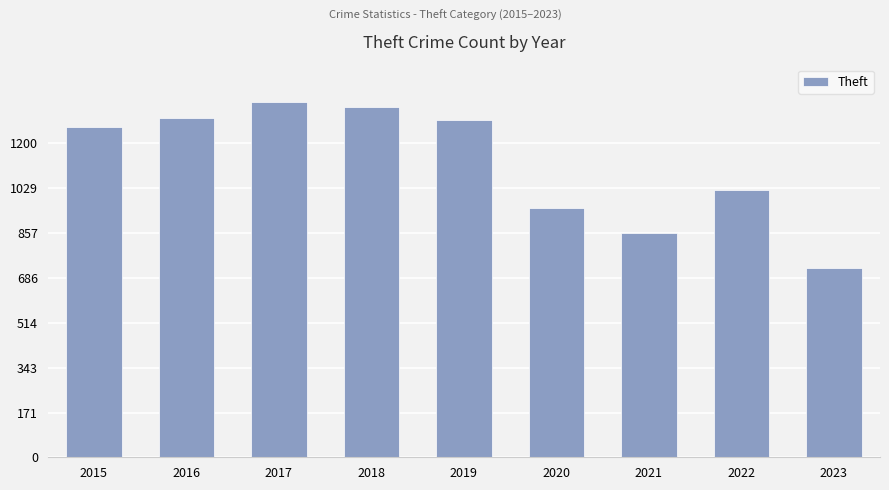

How many data points does each series have?

9